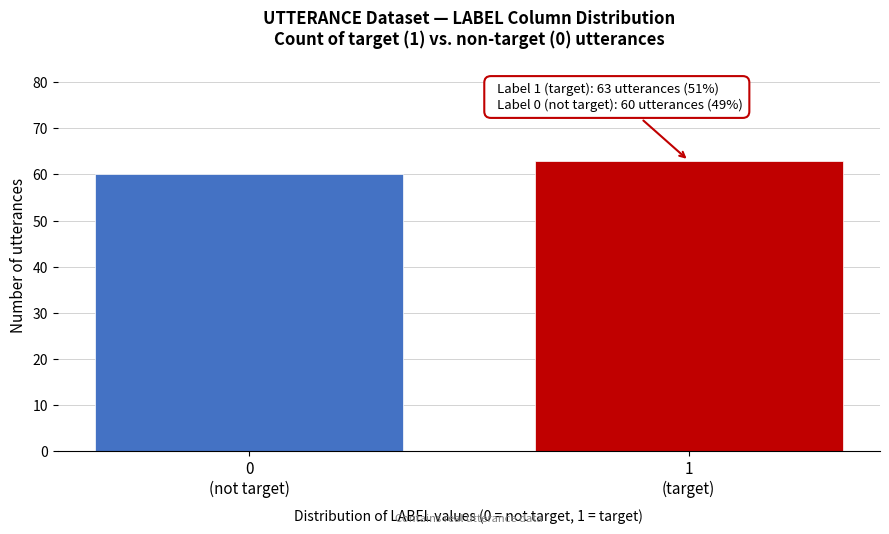

Reading left to right, extract all data points from this chart.

60	63